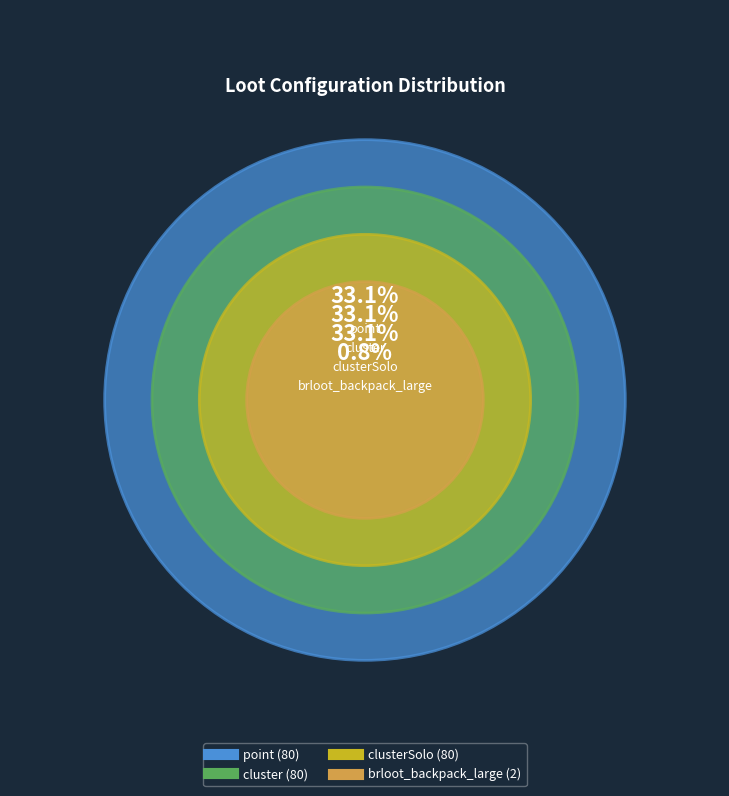

How many segments does this pie chart have?

4